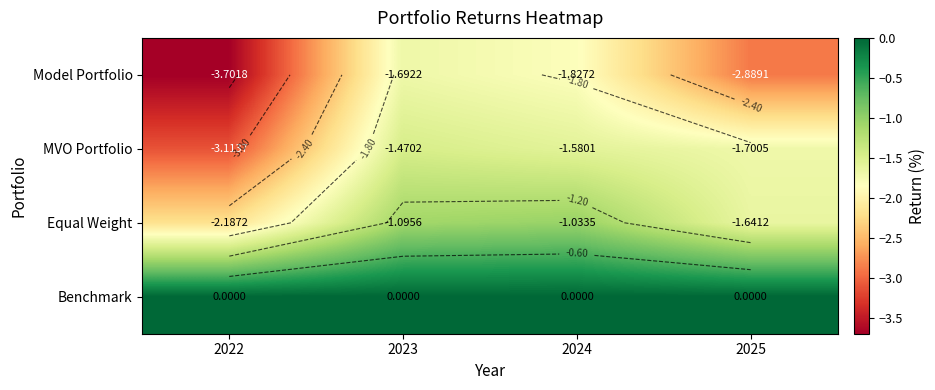

Which series has the largest total across all categories?

Benchmark